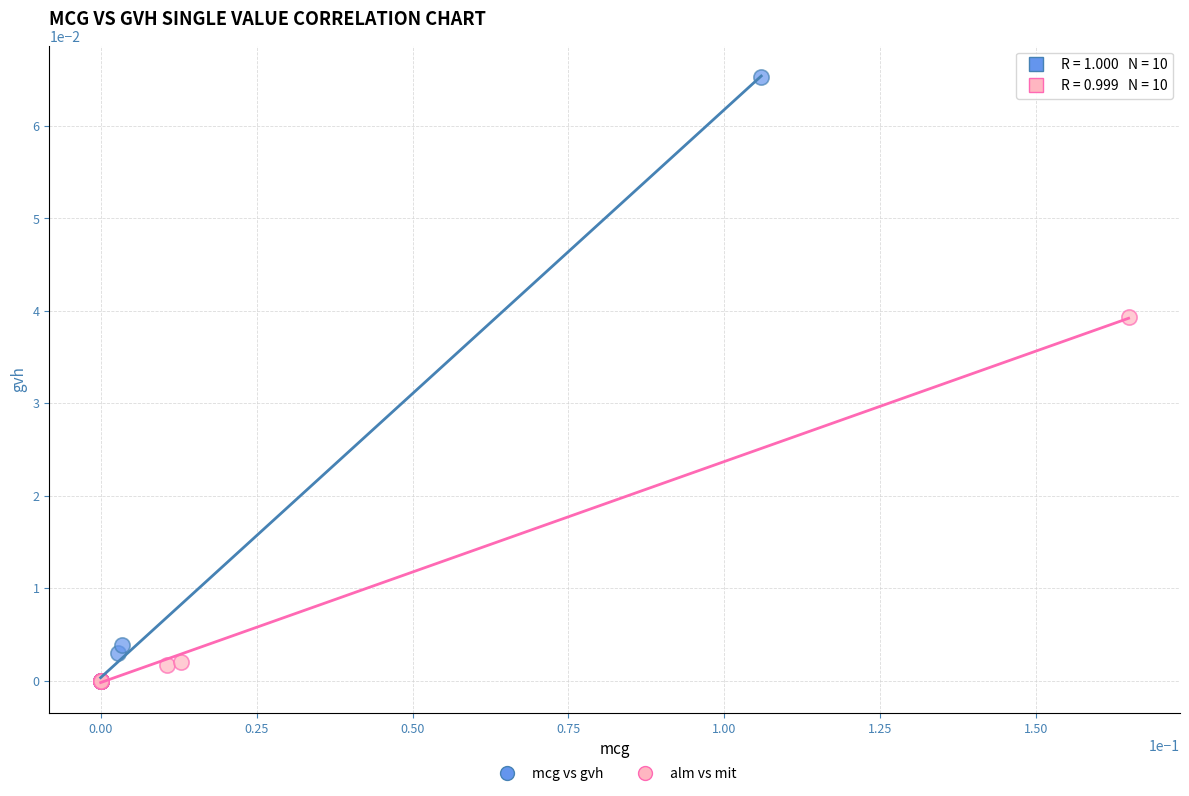

What are all the series names shown in the legend?

mcg vs gvh, alm vs mit